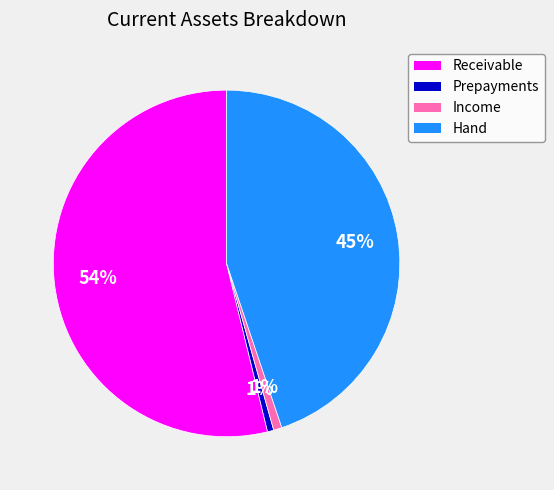

Does Receivable account for over 50% of the chart?

Yes